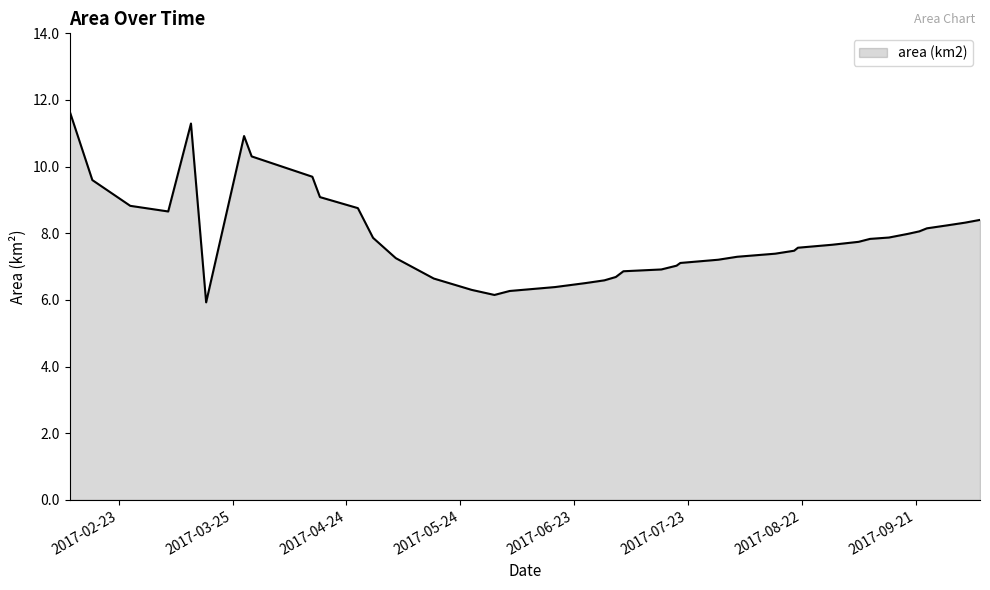

What is the maximum value shown in the chart?

11.7